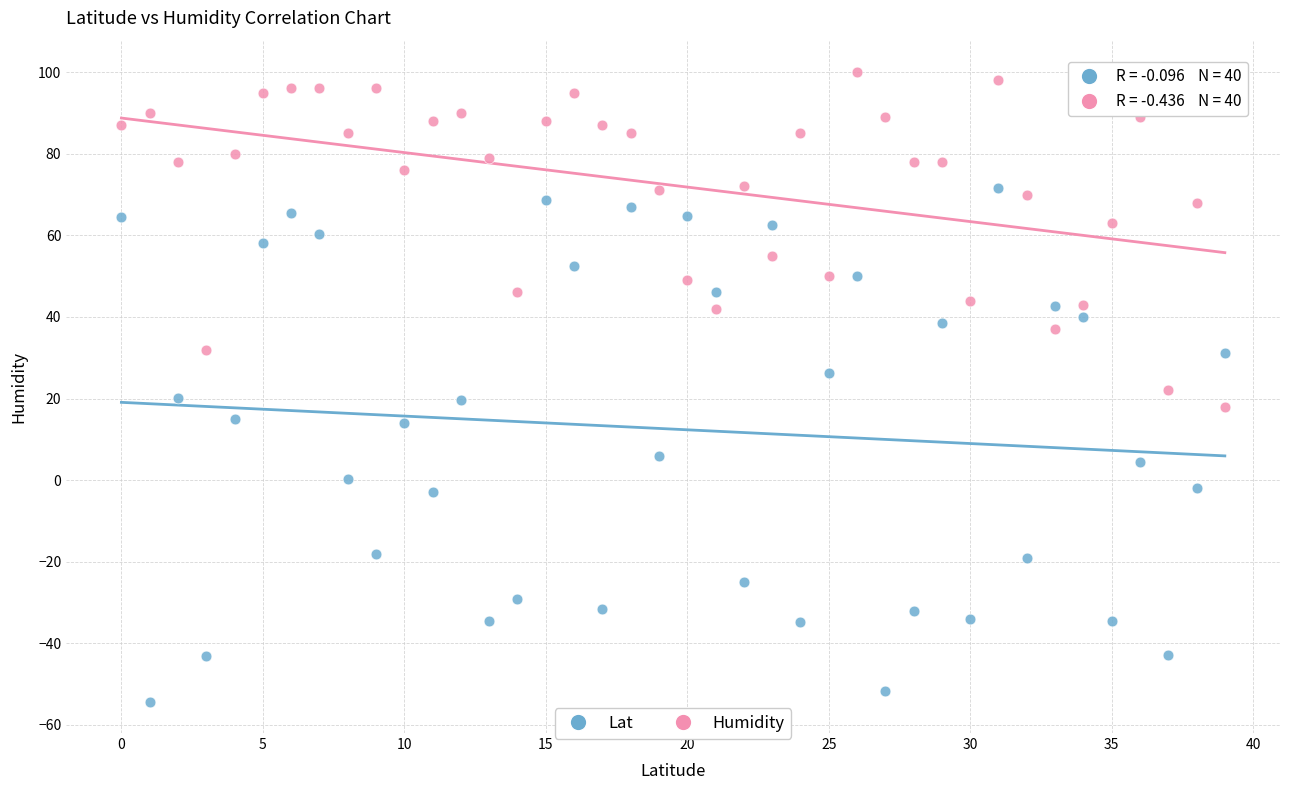

Across all data points, what is the range of Y values (max minus min)?

154.3